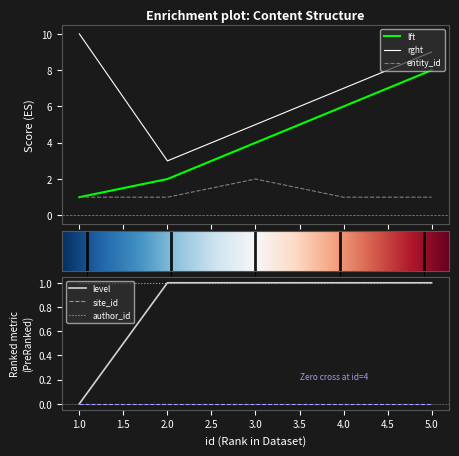

True or false: entity_id and rght intersect in this chart.

False